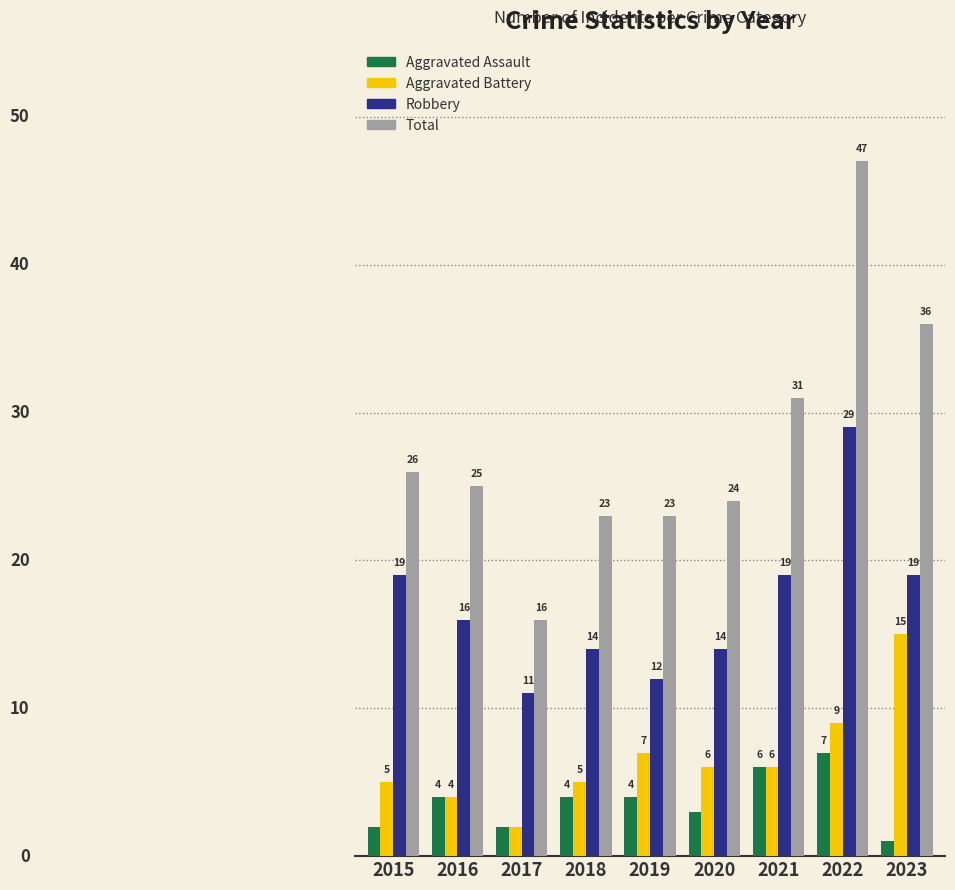

Rank the series by their maximum value, from lowest to highest.

Aggravated Assault, Aggravated Battery, Robbery, Total